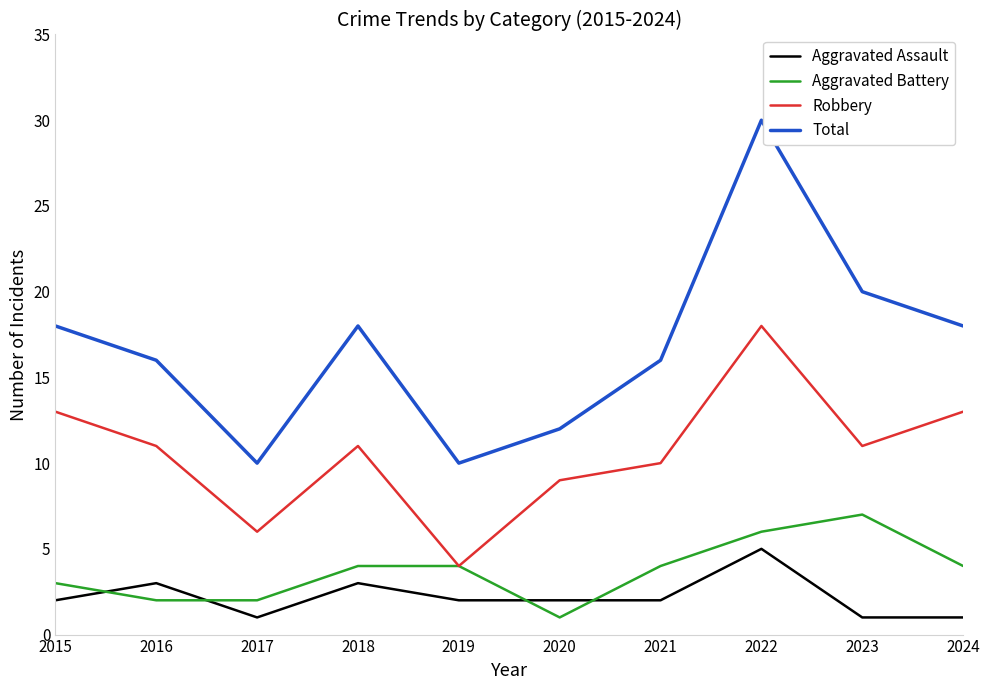

What are all the series names shown in the legend?

Aggravated Assault, Aggravated Battery, Robbery, Total